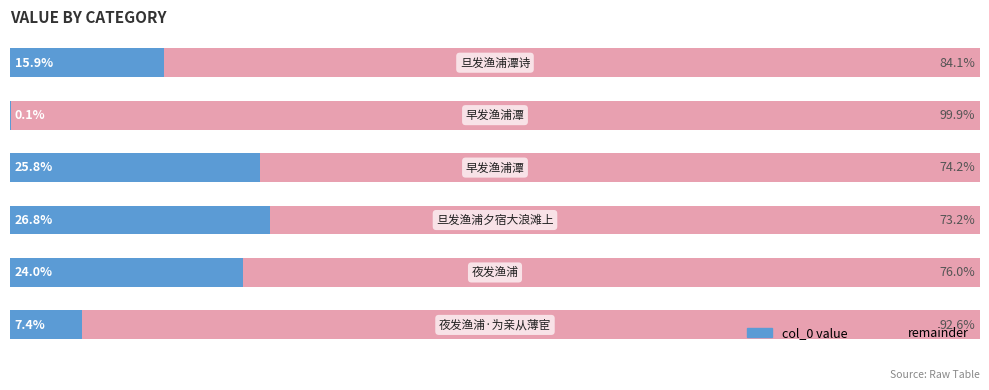

What is the average value of the col_0 value series?

16.7